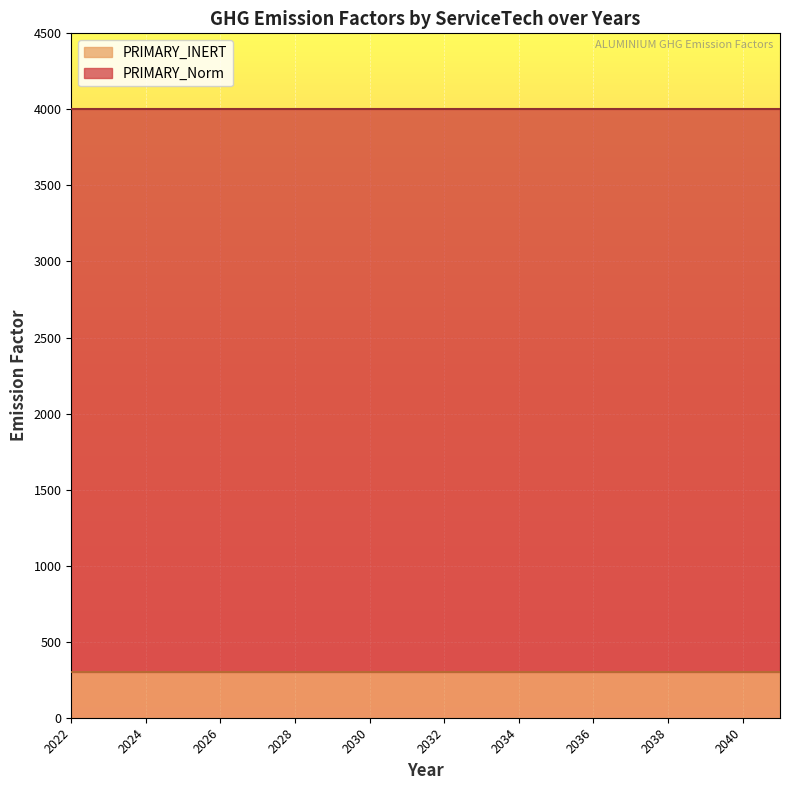

What is the value of the PRIMARY_Norm point at the 11th from the left?

3700